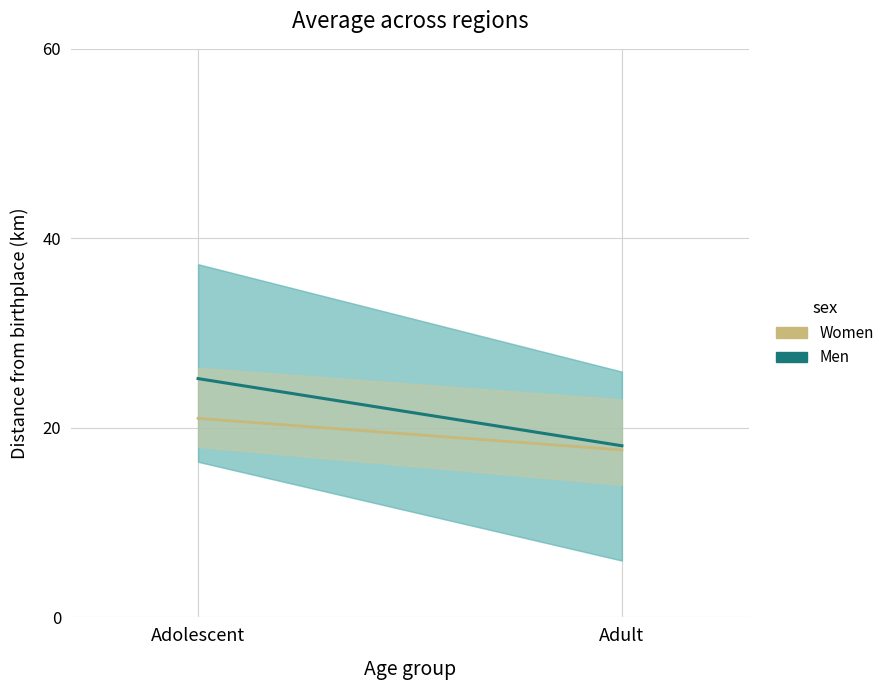

At how many categories does at least one series exceed 21?

1